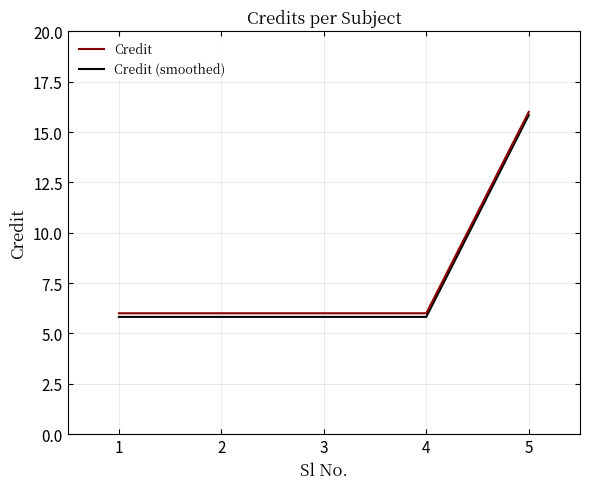

Reading left to right, what are all the values shown in this chart?

Credit: 1=6.0	2=6.0	3=6.0	4=6.0	5=16.0
Credit (smoothed): 1=5.8	2=5.8	3=5.8	4=5.8	5=15.8